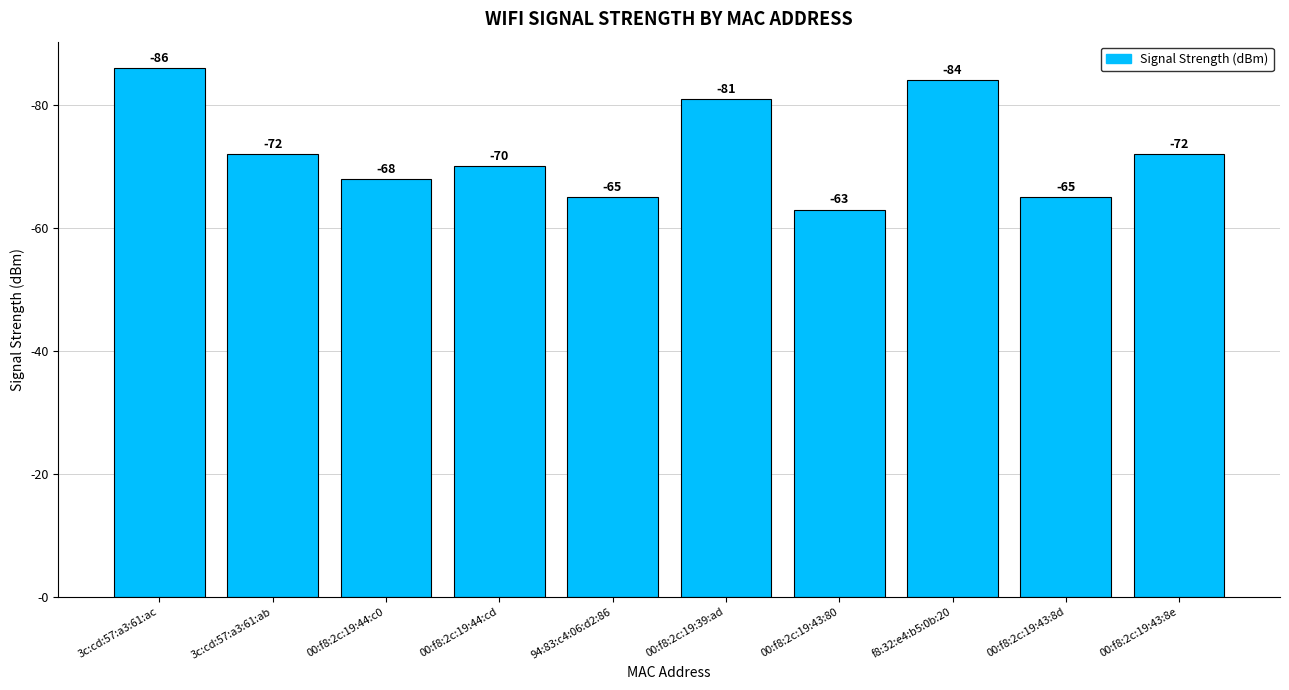

Does the chart contain stacked bars?

No